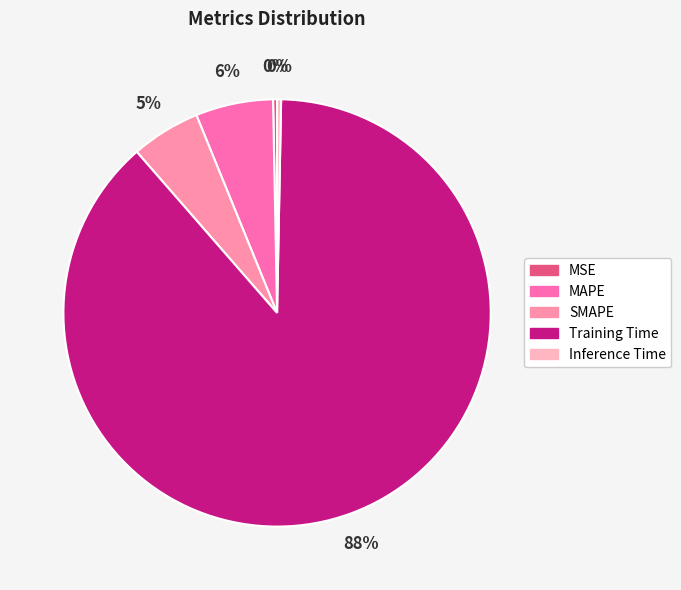

Which slice is the largest?

Training Time